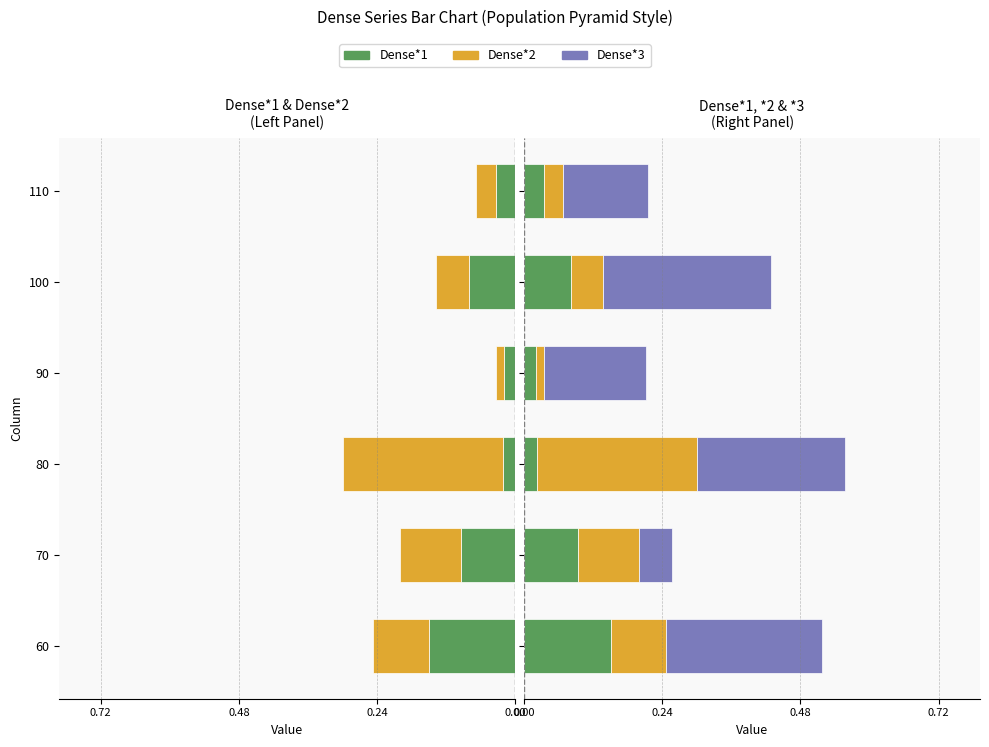

What are all the series names shown in the legend?

Dense*1, Dense*2, Dense*3